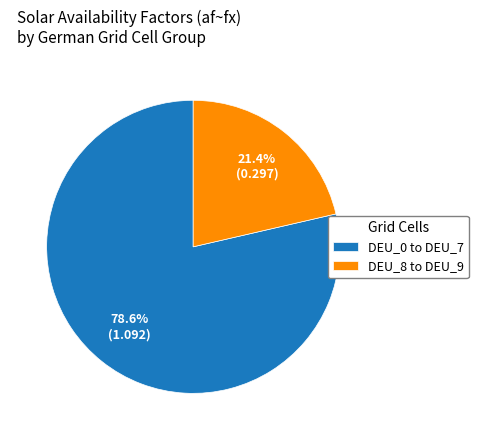

Which slice is the largest?

DEU_0 to DEU_7